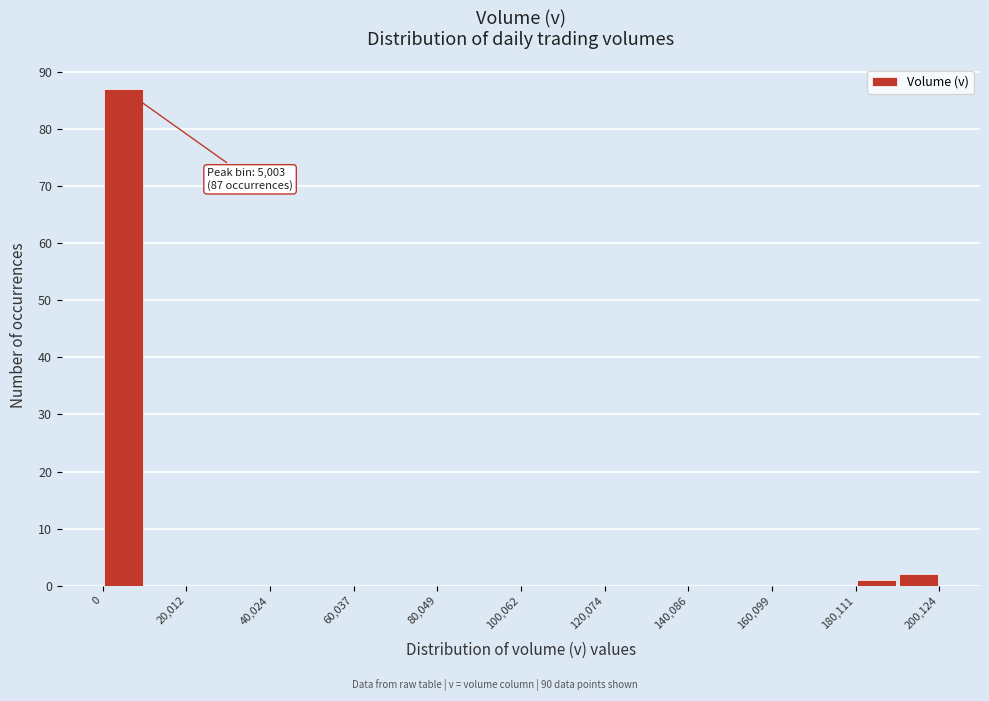

Around what value on the x-axis is the tallest bar? Give the approximate position of its centre, as read against the axis.

5000